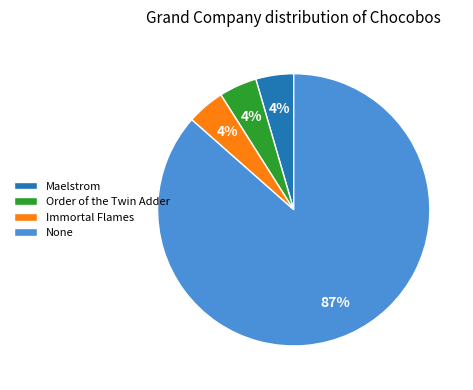

How many segments does this pie chart have?

4